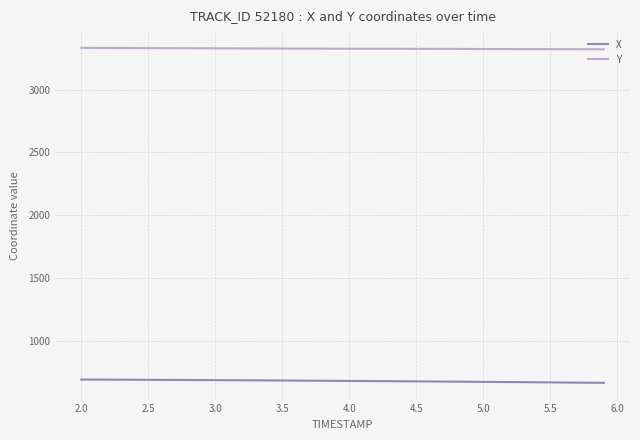

True or false: X and Y cross at least once.

False